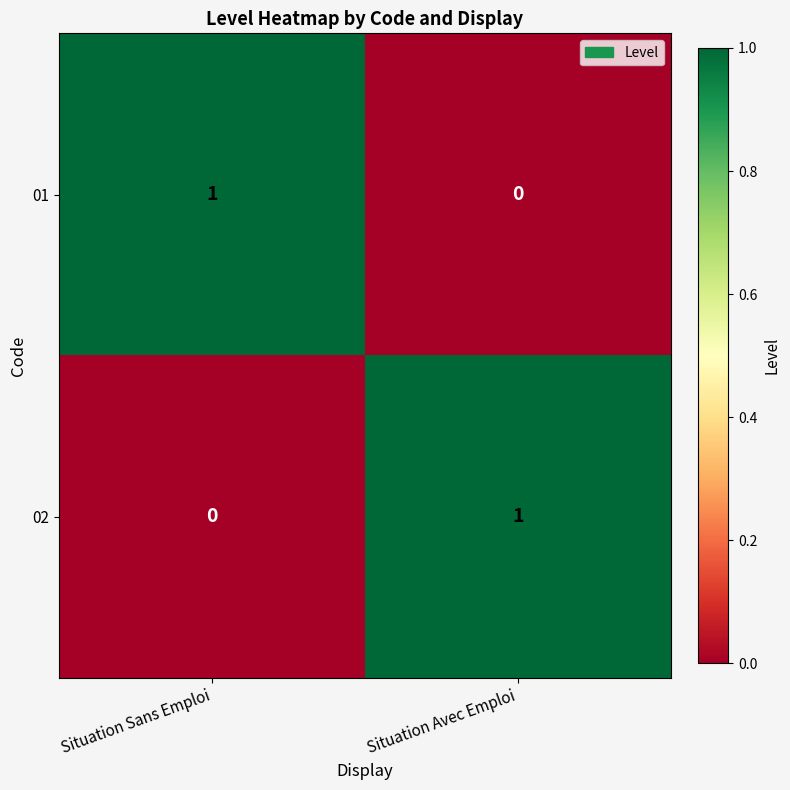

The 01 series shows 0 at Situation Avec Emploi. True or false?

True